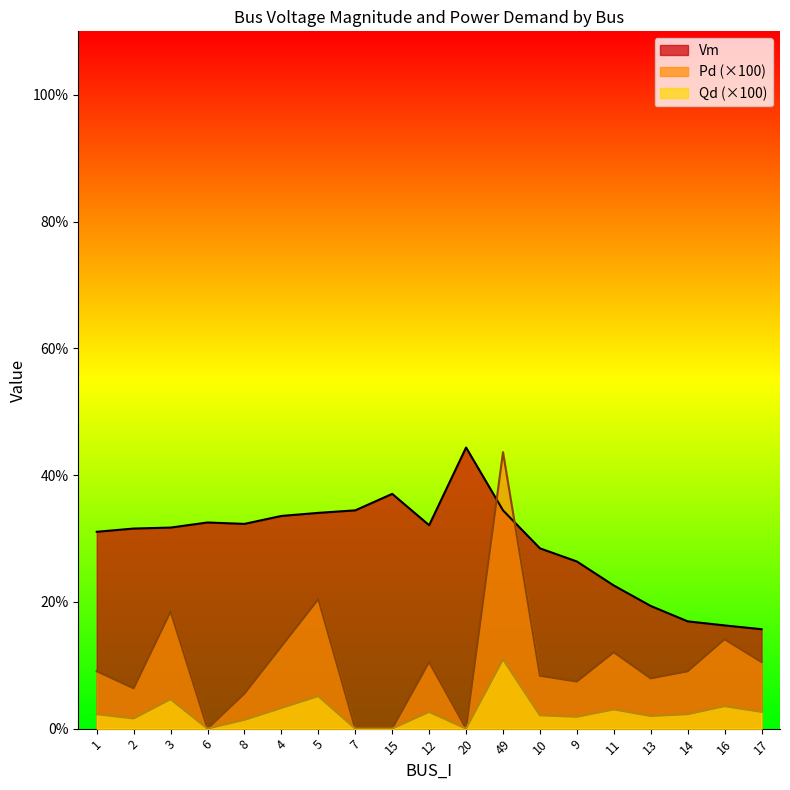

Rank the series by their maximum value, from highest to lowest.

Vm, Pd, Qd